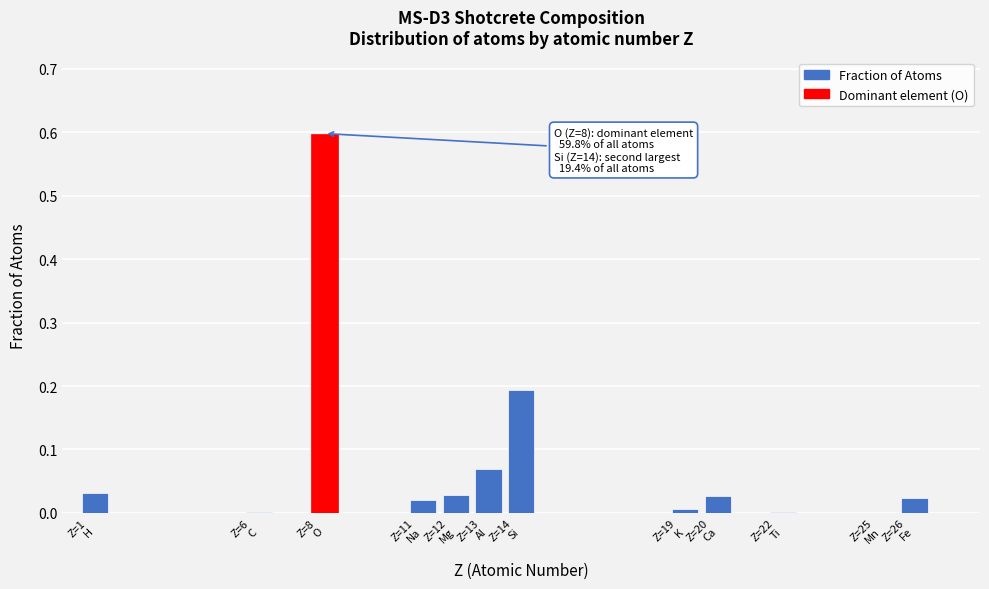

What is the maximum value shown in the chart?

0.6